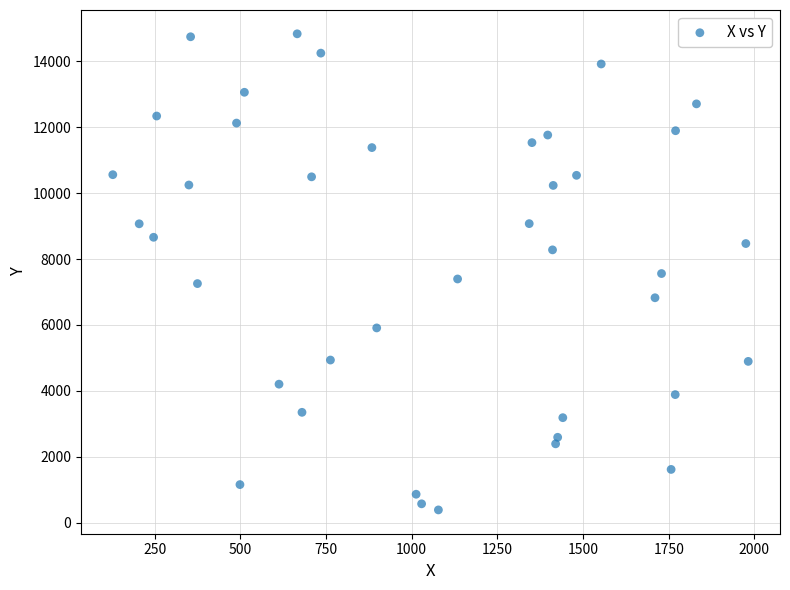

What is the range of Y values (max minus min)?

14435.6